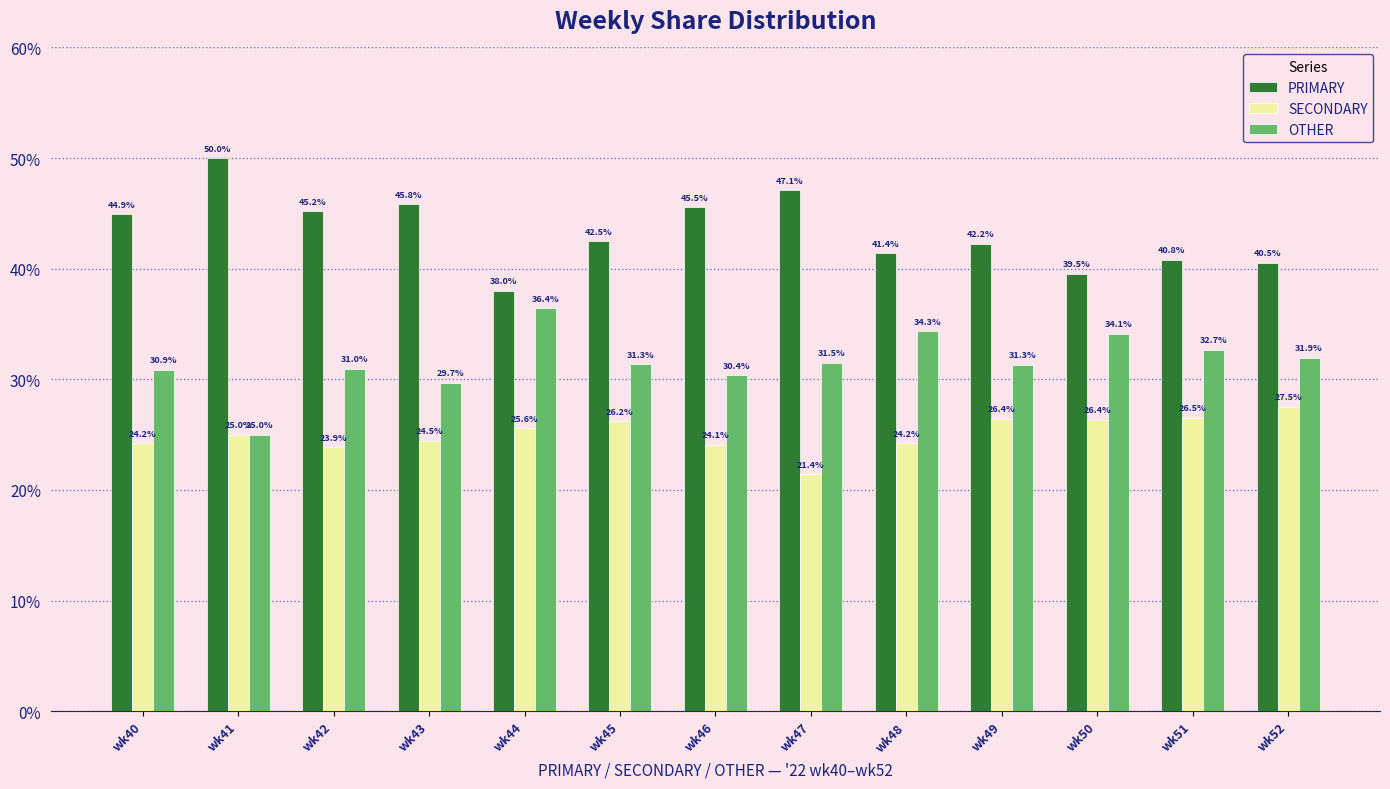

At how many categories does at least one series exceed 33?

13